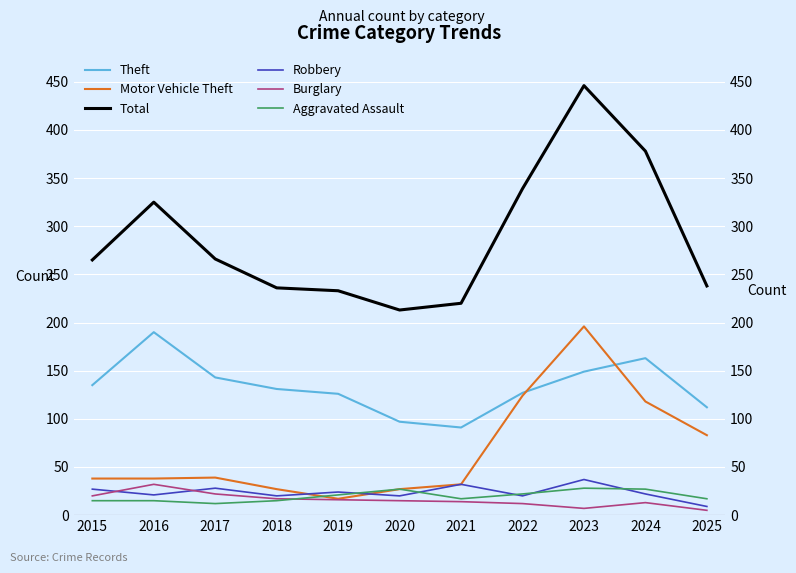

What is the sum of the Total values at 2022 and 2015?

604